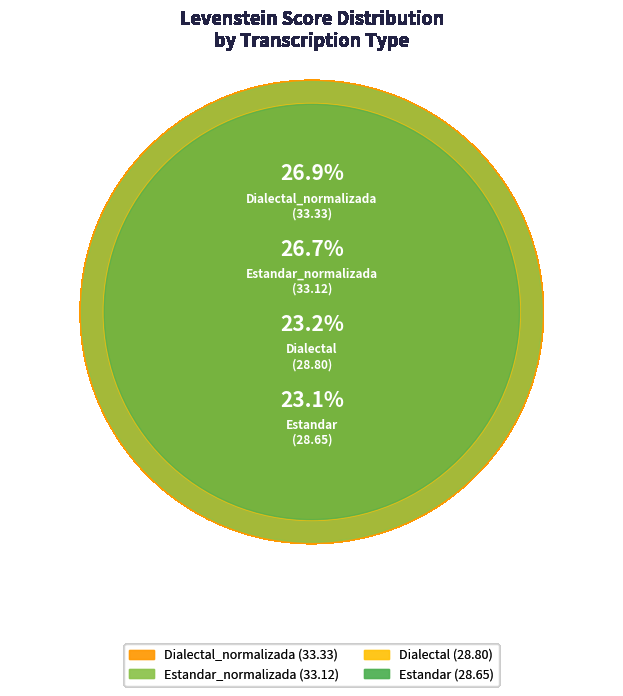

Count the number of slices in the pie.

4